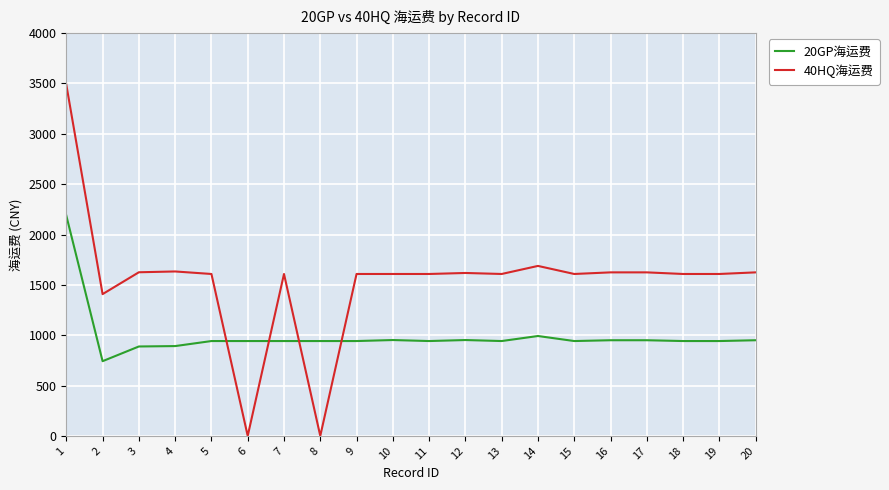

What is the difference between the second highest and minimum values in the 40HQ海运费 series?

1688